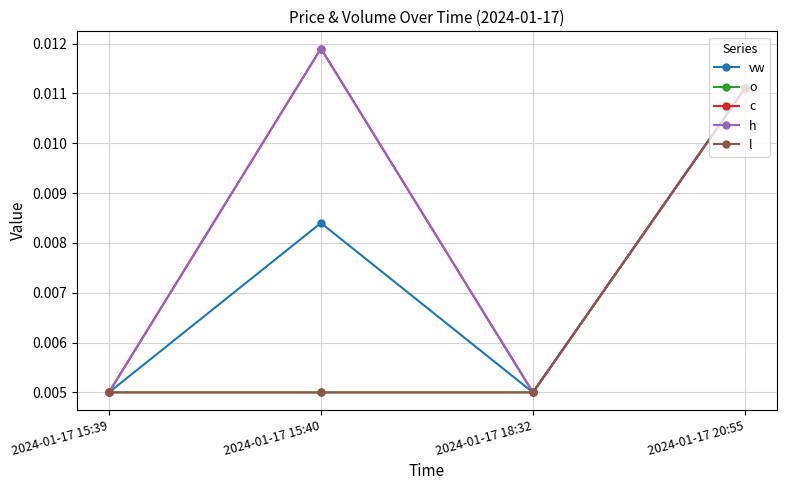

At which label does vw reach its minimum?

2024-01-17 15:39